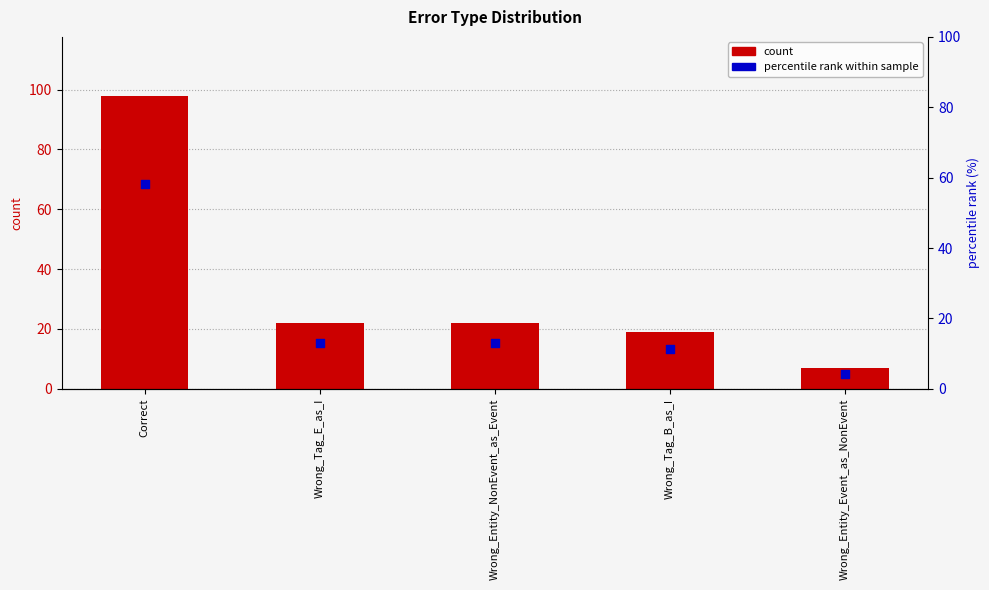

Which series reaches the minimum Y coordinate?

percentile rank within sample